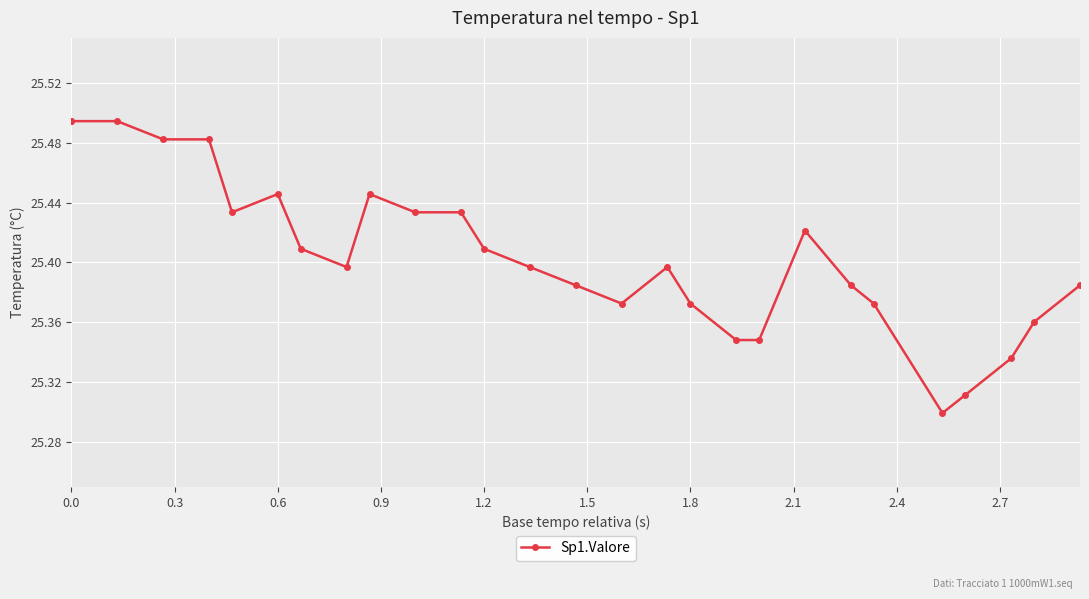

How many series are shown in this chart?

1